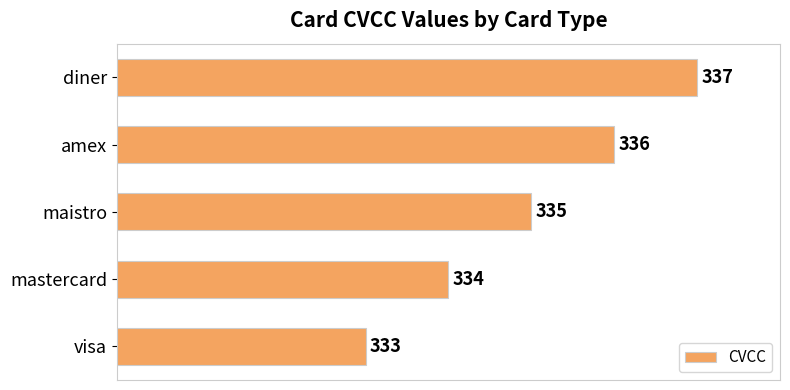

List the labels in order of value, smallest first.

visa, mastercard, maistro, amex, diner